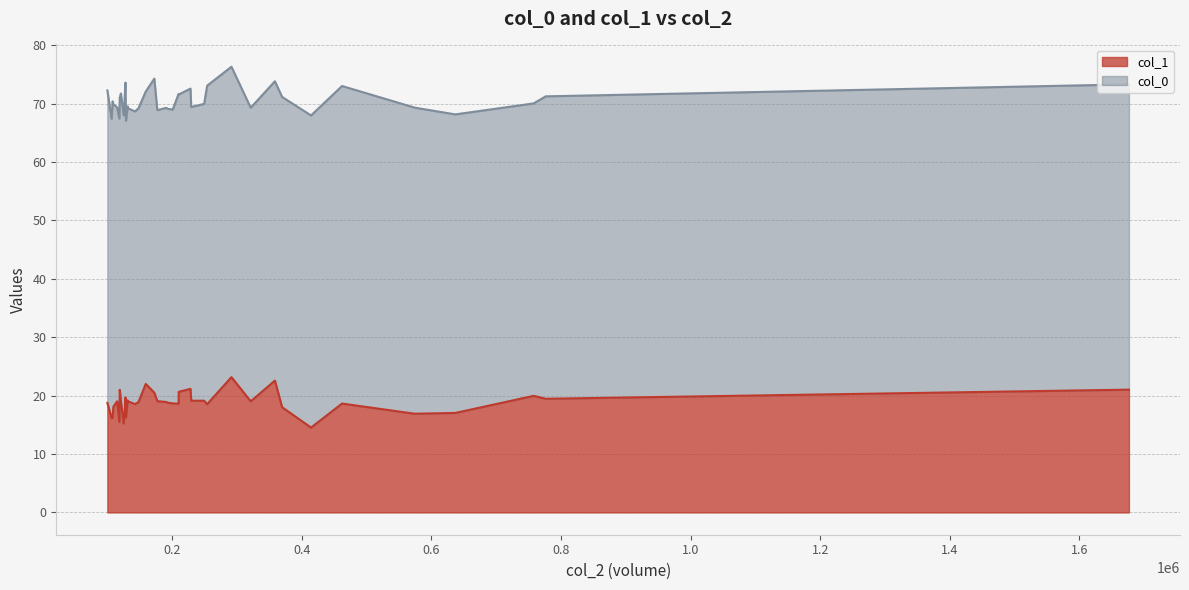

Between 210000 and 115000, which is larger?

210000